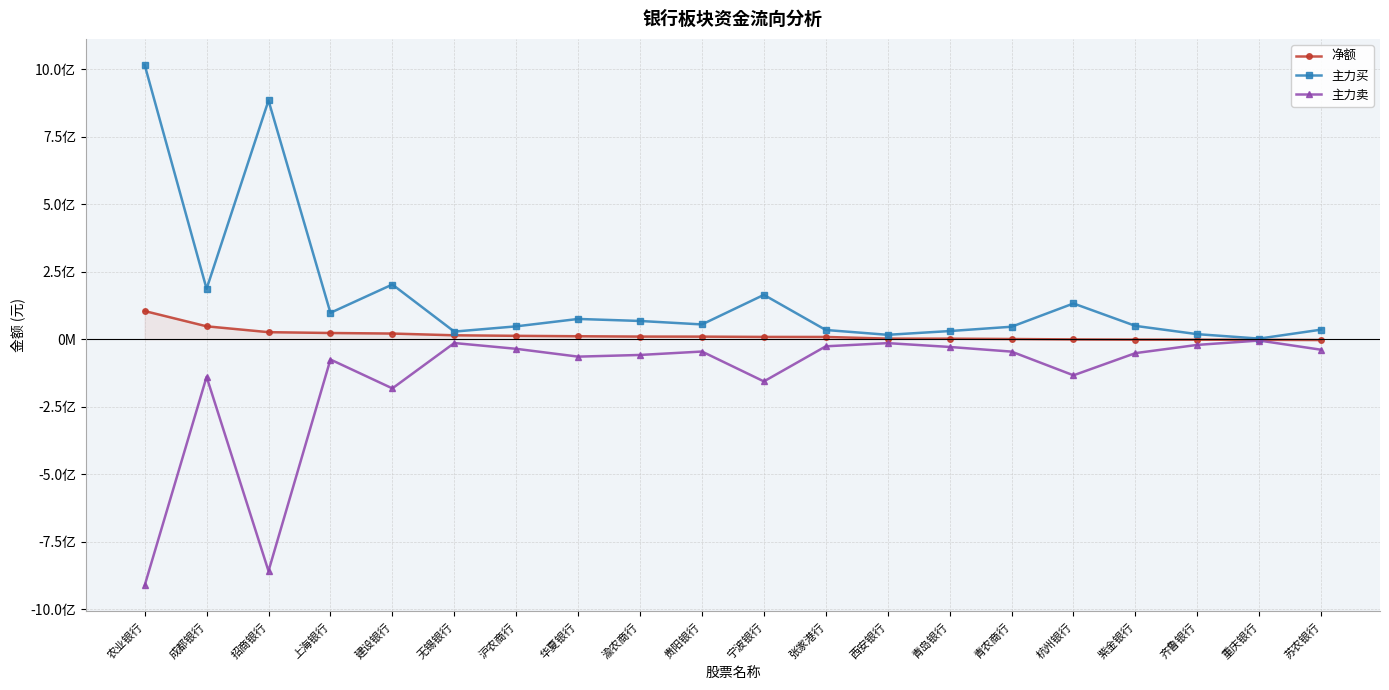

What is the label of the 12th point from the left?

张家港行